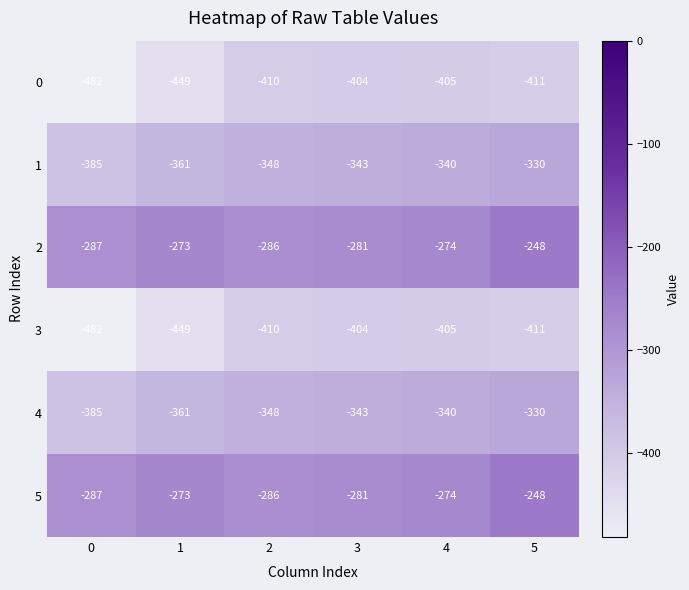

Is it true that 1 equals -128 at 2?

False